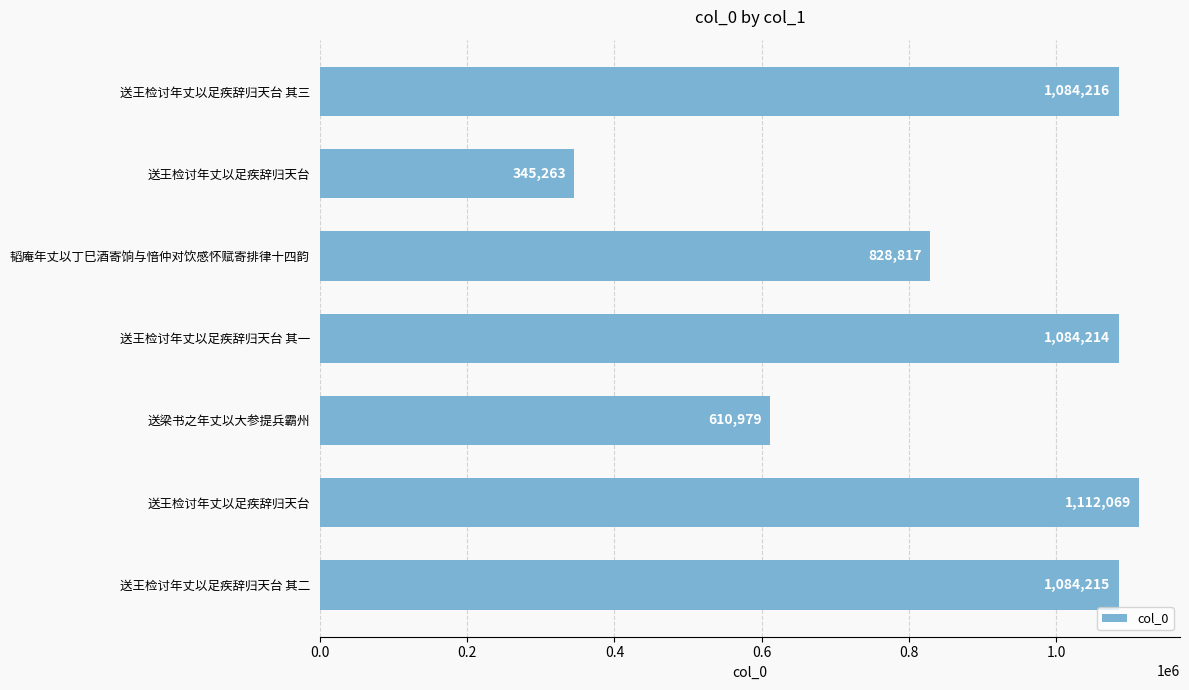

How many bars are there in total?

7